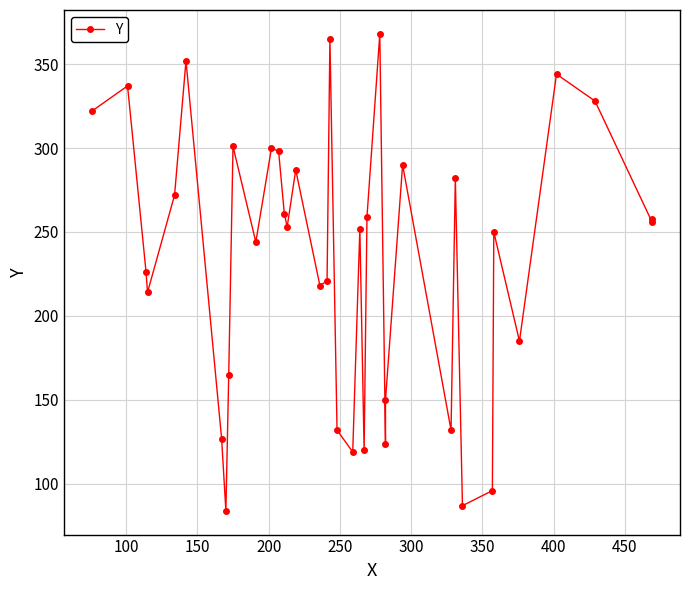

Reading left to right, list all the values displayed in this chart.

322	337	226	214	272	352	127	84	165	301	244	300	298	261	253	287	218	221	365	132	119	252	120	259	368	124	150	290	132	282	87	96	250	185	344	328	256	258